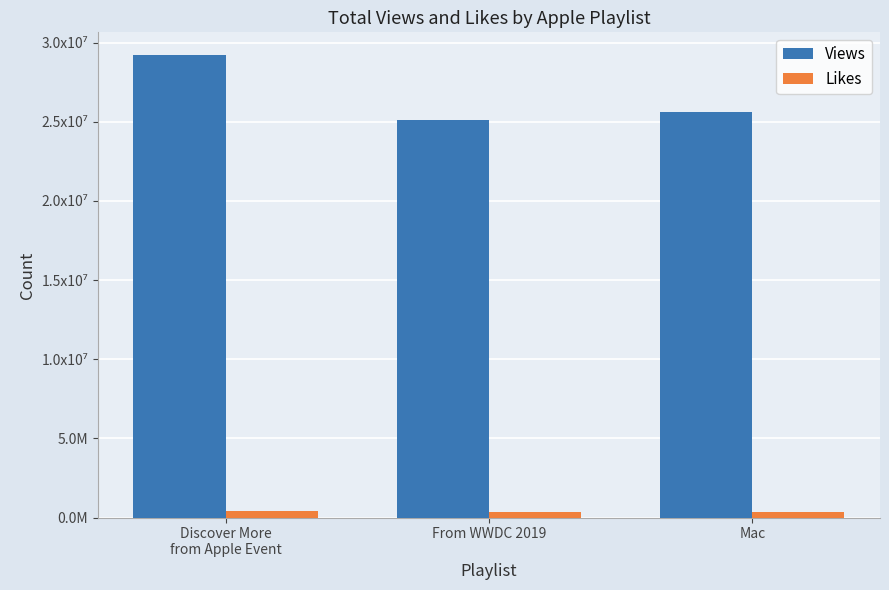

What are all the series names shown in the legend?

Views, Likes